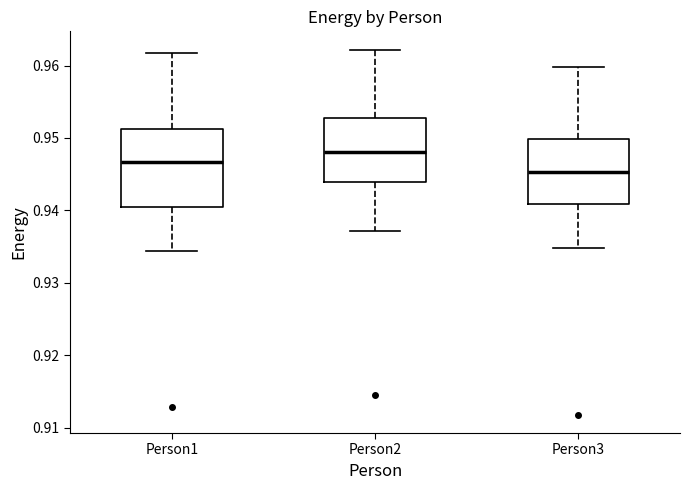

Comparing the boxes themselves (not the whiskers), which one is the tallest?

Person1